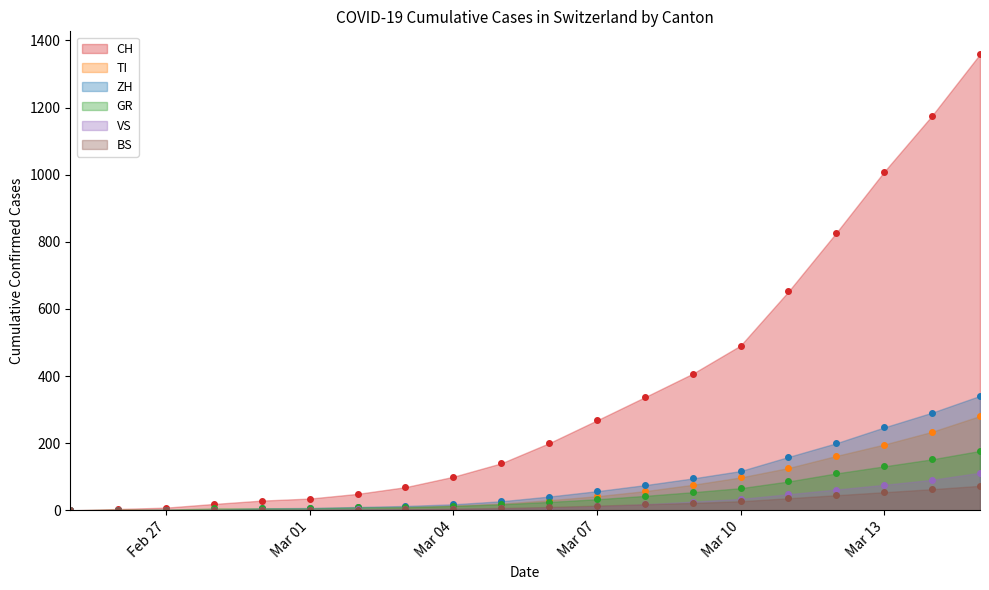

At how many categories does at least one series exceed 386?

7